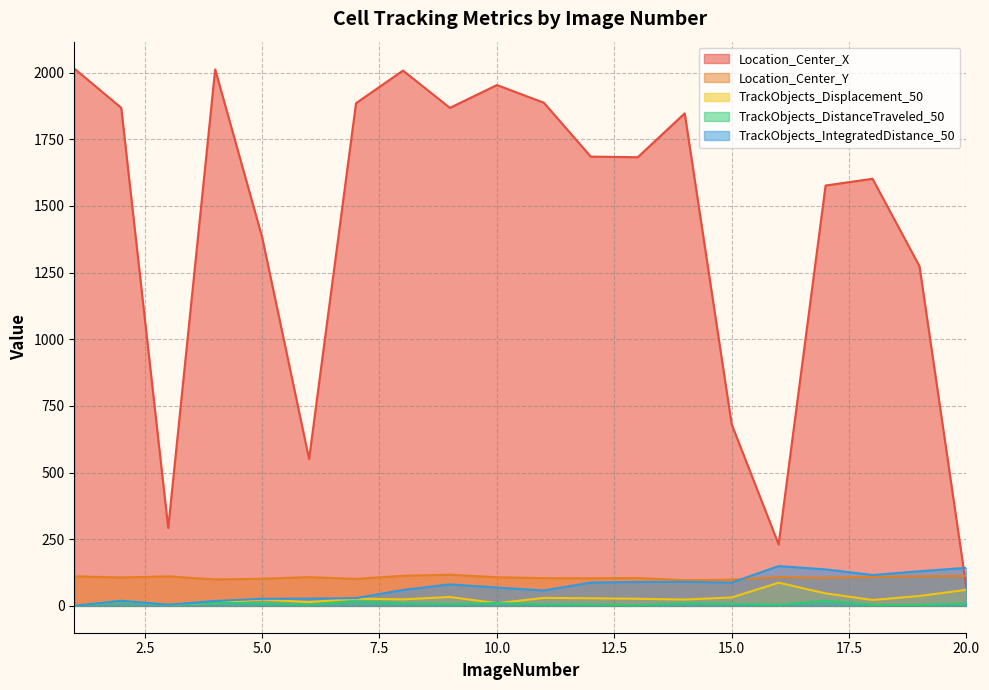

At how many categories does at least one series exceed 1749?

9